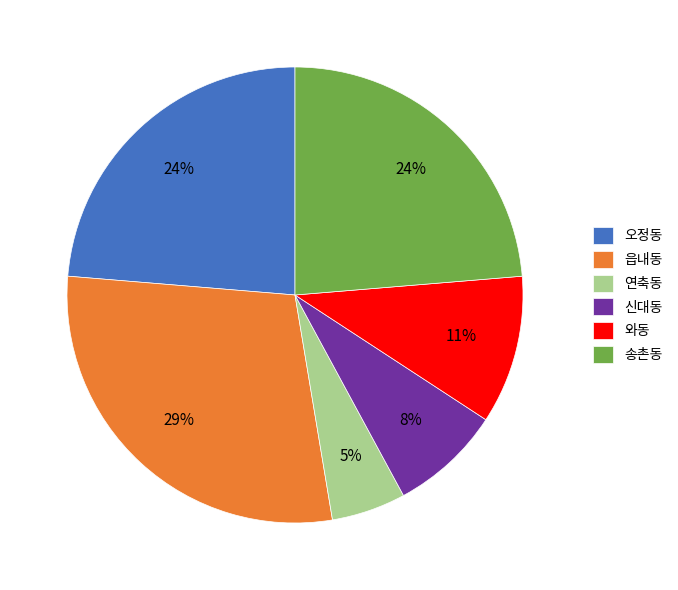

True or false: 송촌동 accounts for 24% of the total.

True